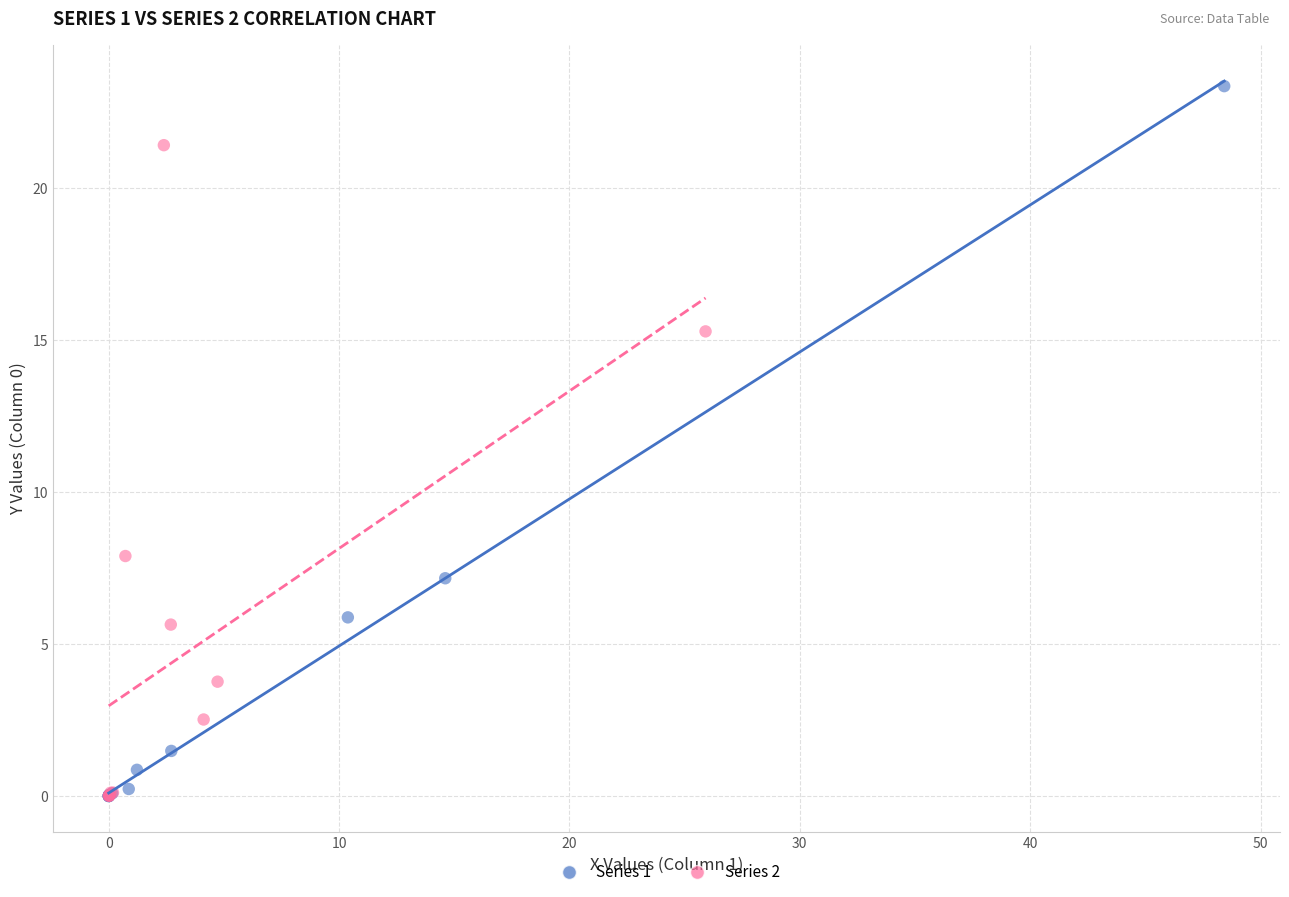

What are all the series names shown in the legend?

Series 1, Series 2